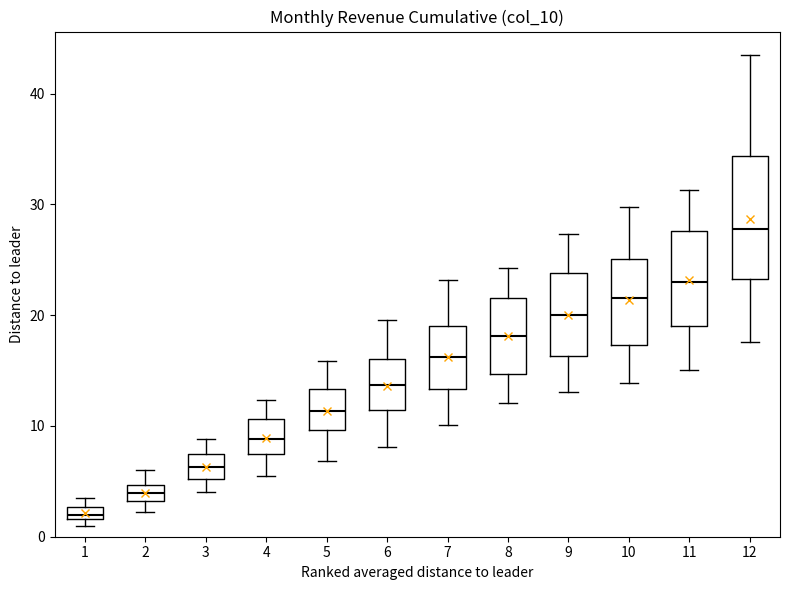

Which box's median line is the lowest?

1